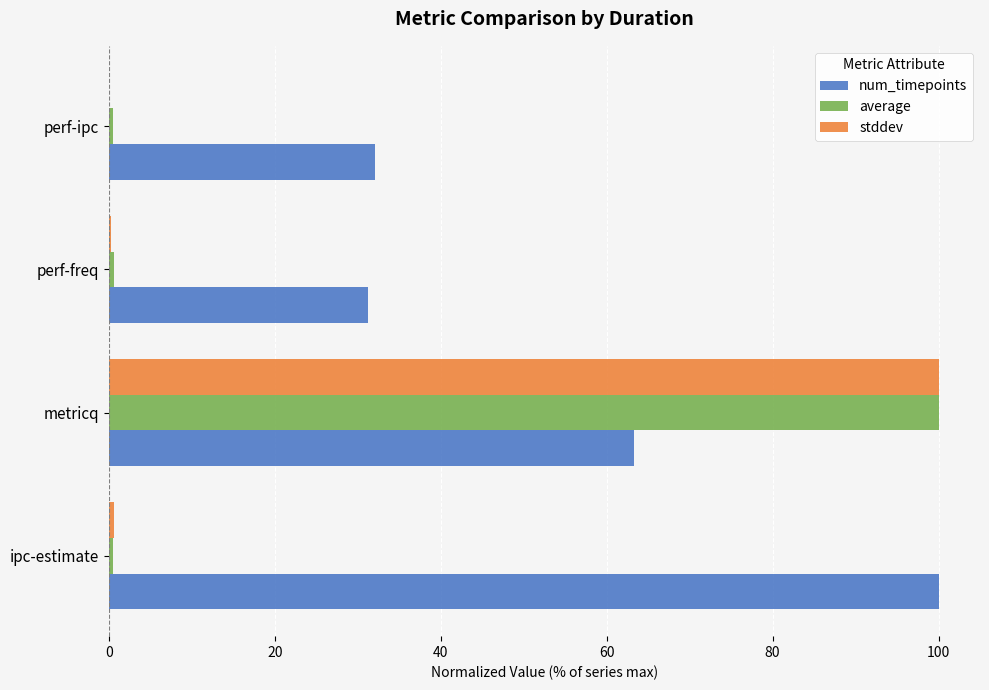

What are all the series names shown in the legend?

num_timepoints, average, stddev